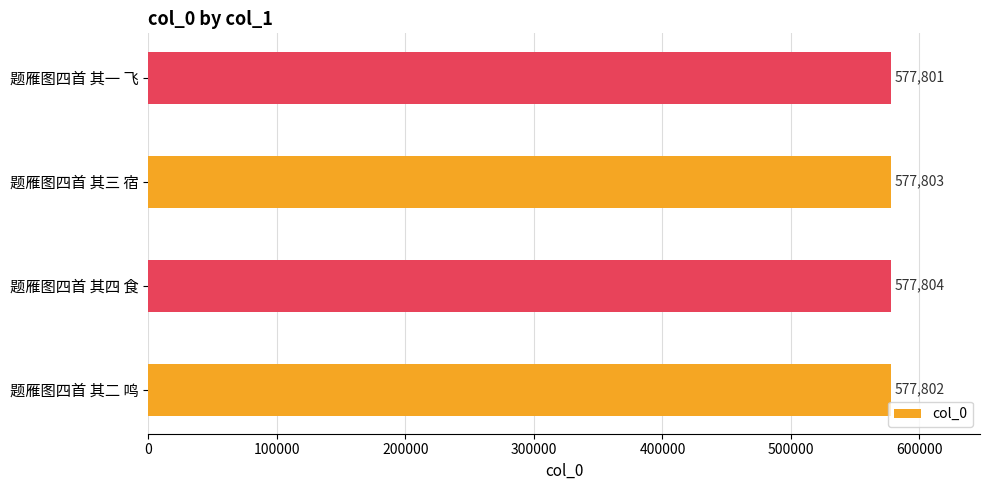

Rank the categories by value from highest to lowest.

题雁图四首 其四 食, 题雁图四首 其三 宿, 题雁图四首 其二 鸣, 题雁图四首 其一 飞